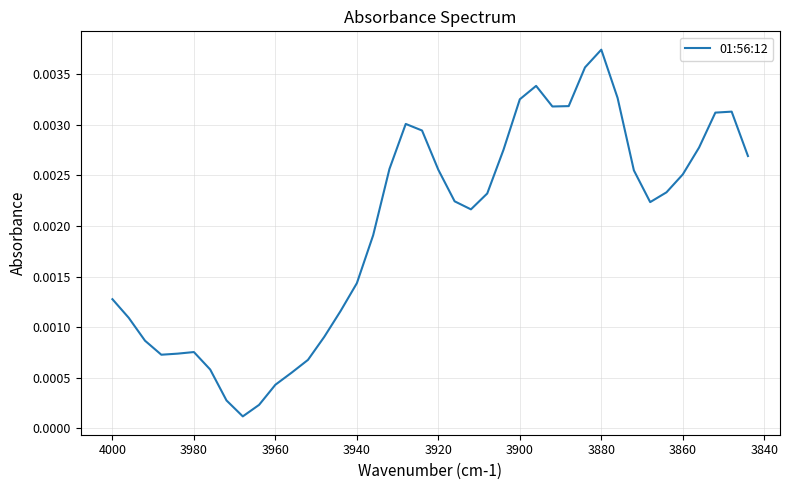

What is the sum of all values?

0.1